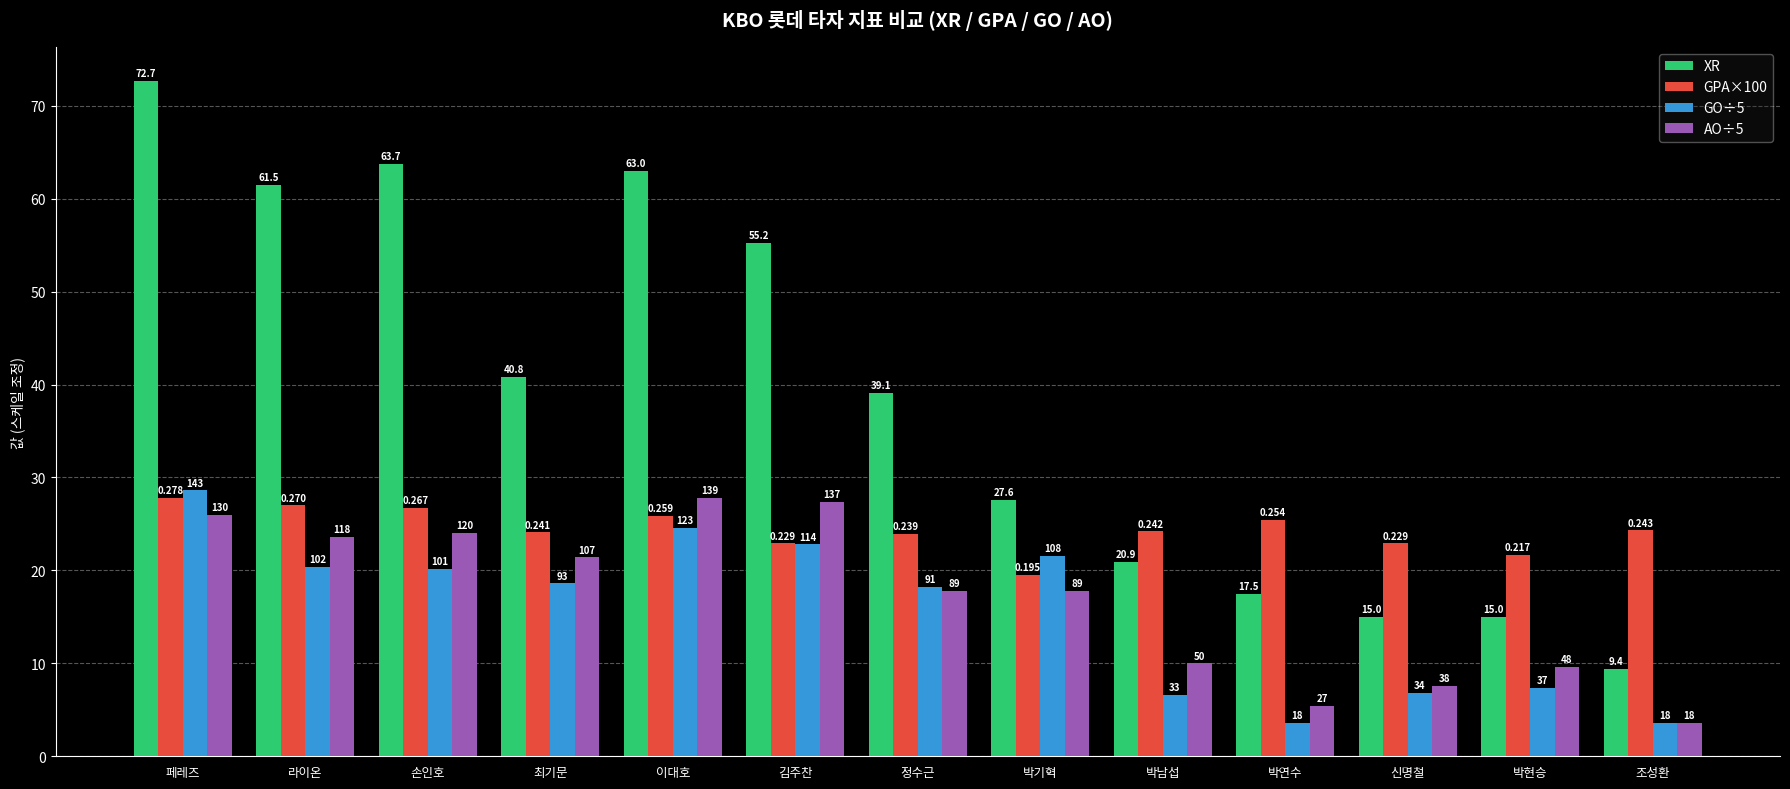

Where does the GPA×100 series first go above 24?

페레즈